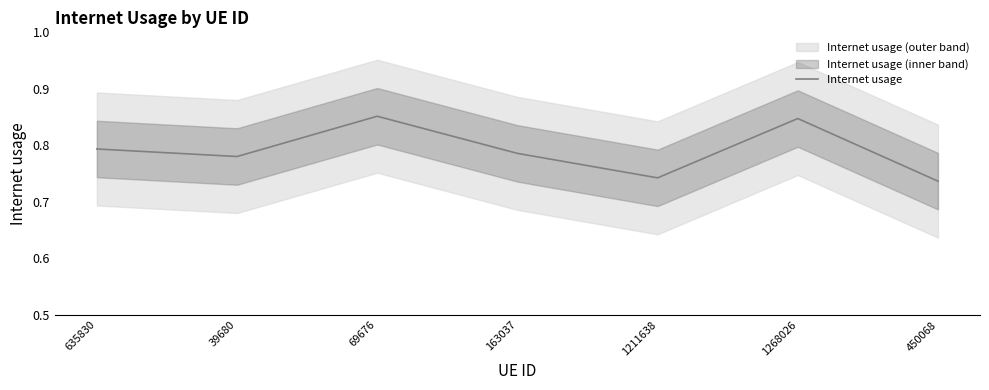

What is the difference between the values at 450068 and 69676?

0.1